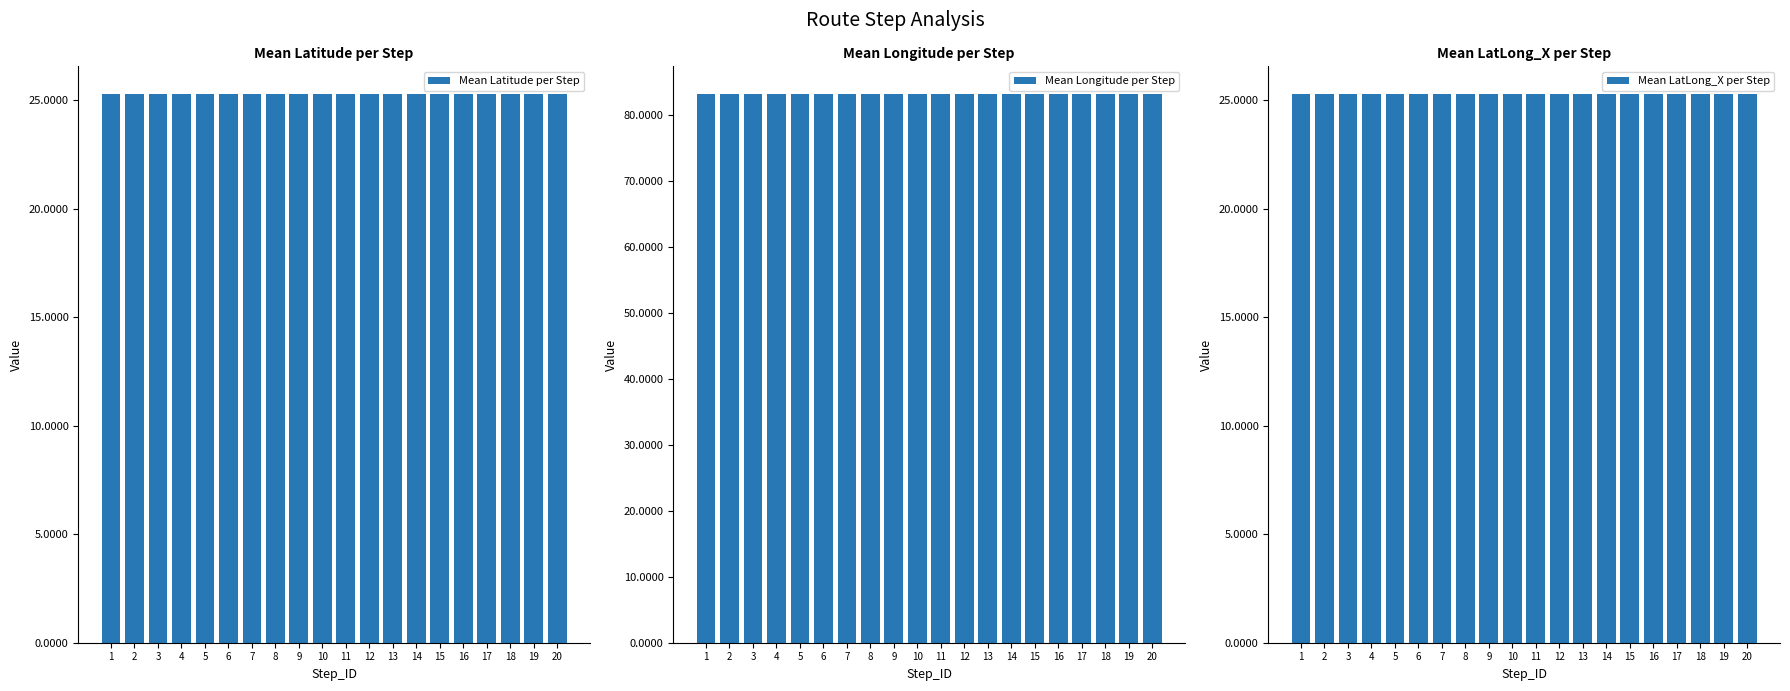

What is the sum of all Mean LatLong_X per Step values?

505.7